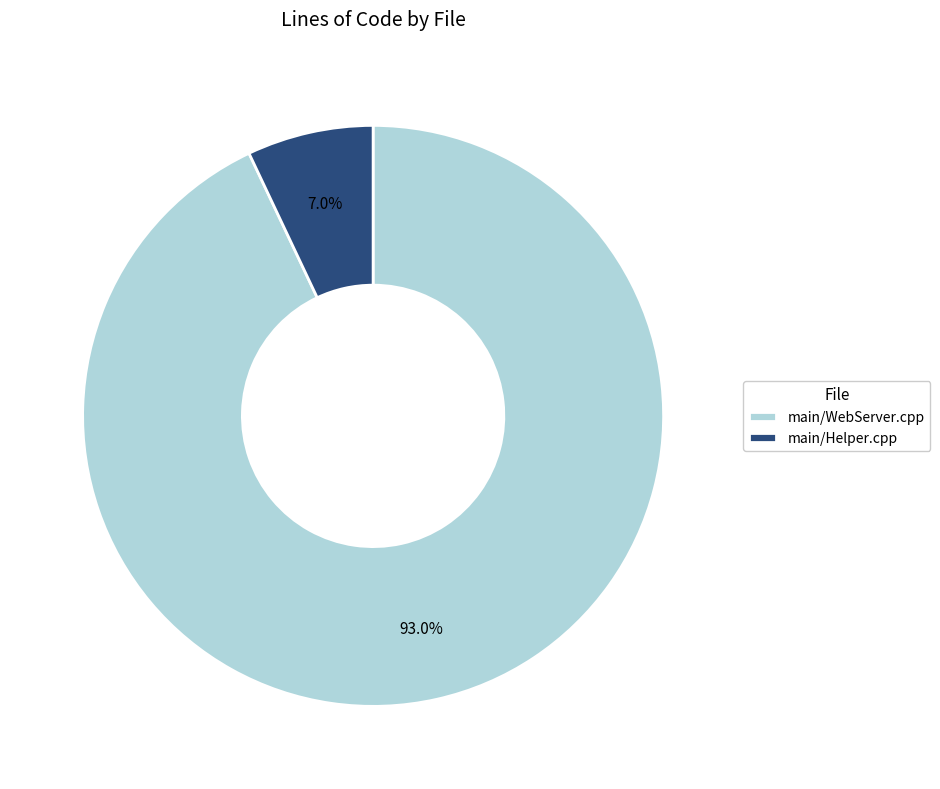

What percentage is the main/WebServer.cpp slice, to the nearest percent?

93%